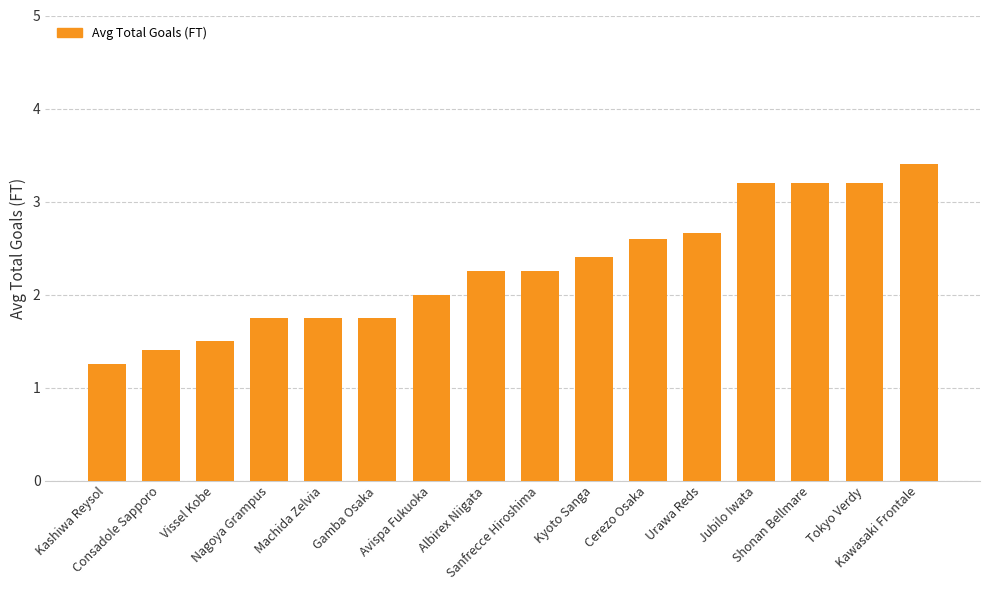

What is the value of the 12th bar from the left?

2.7